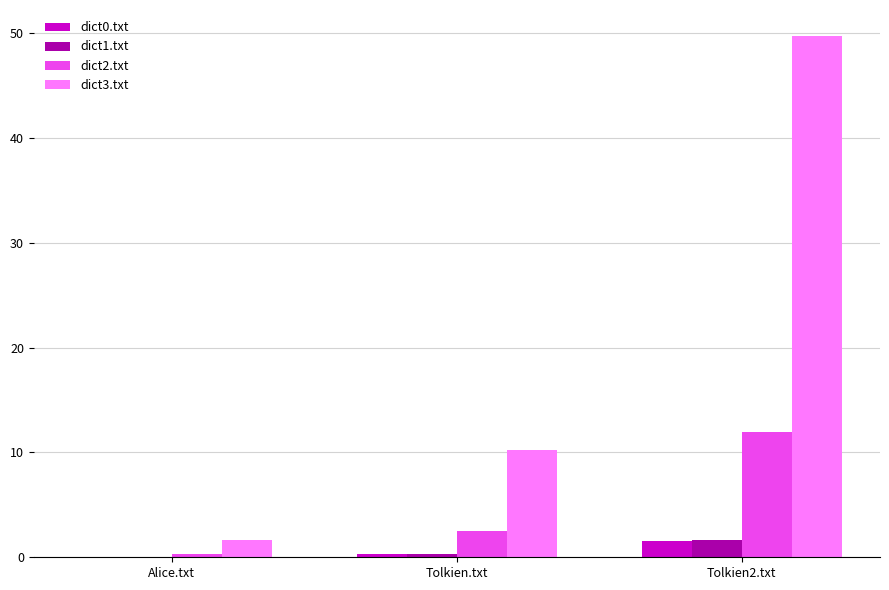

What is the sum of all dict1.txt values?

2.0